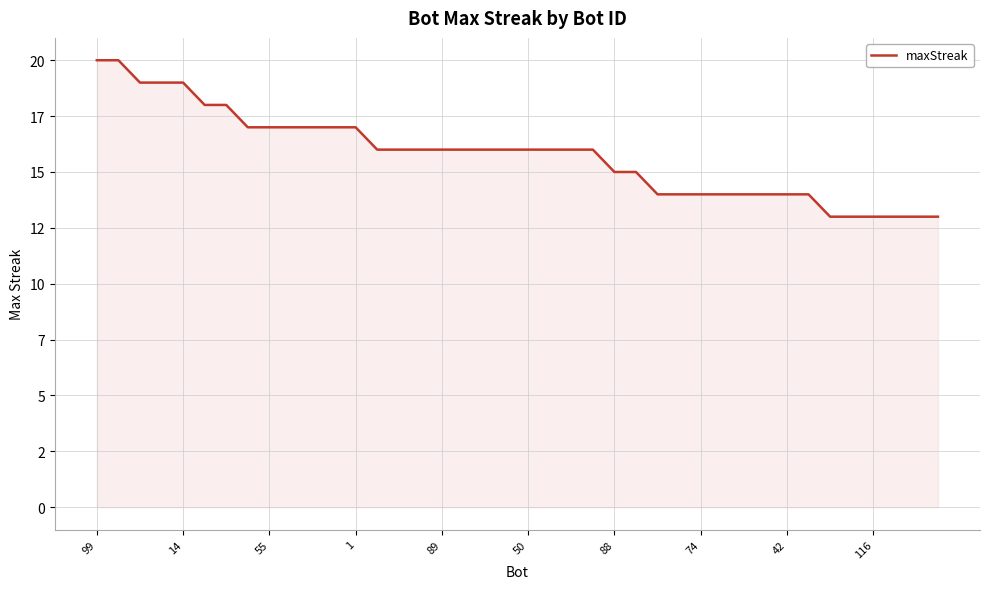

What is the label of the 4th point from the right?

116